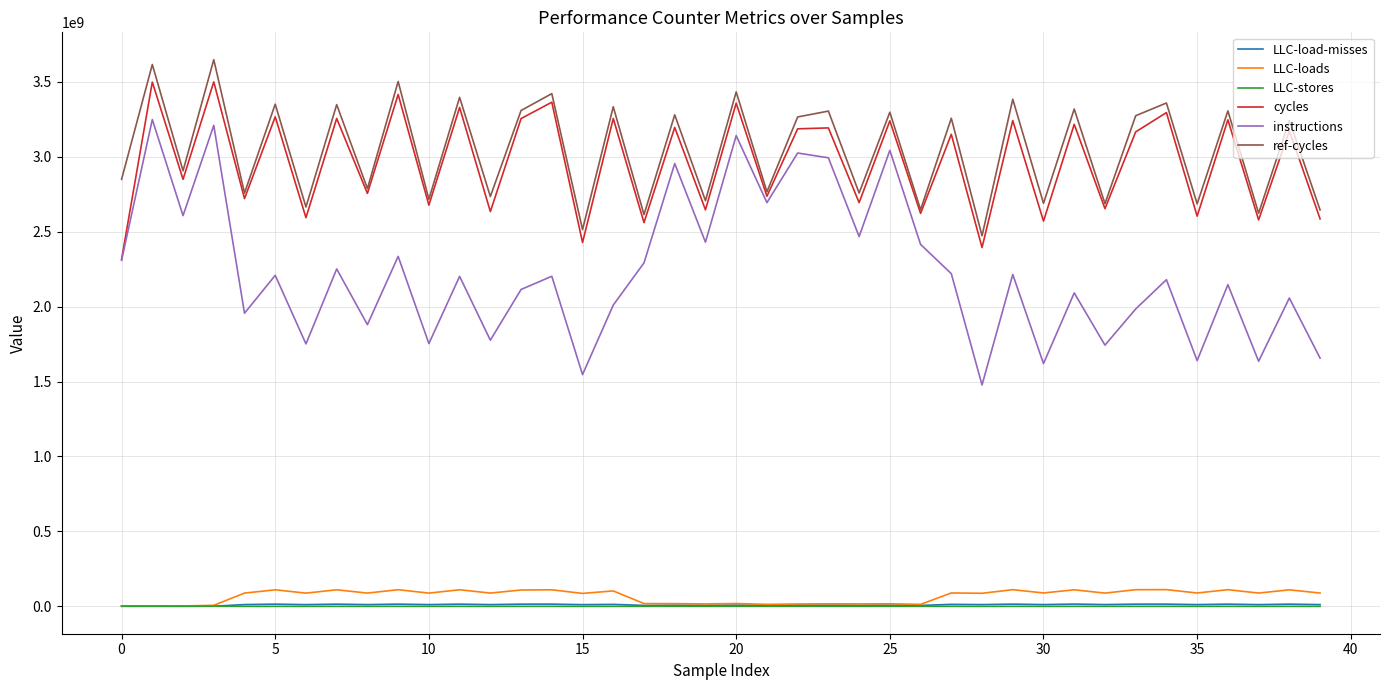

What is the greatest value displayed?

3646961836